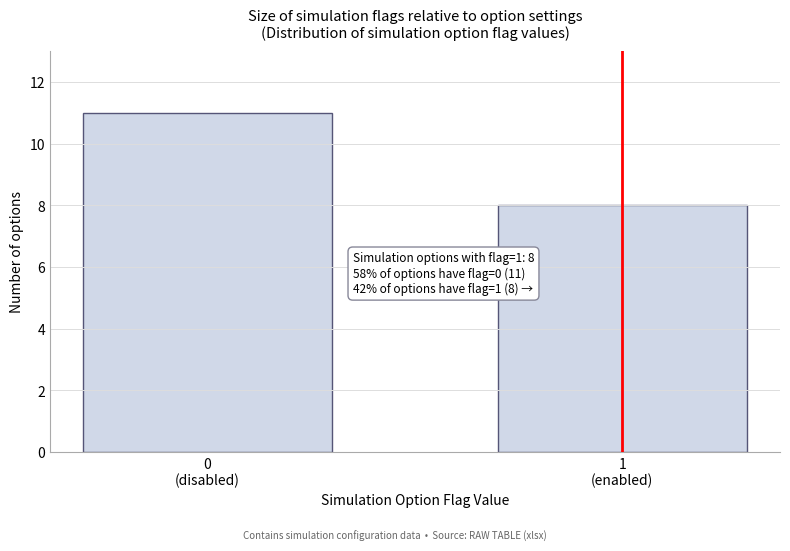

Reading left to right, extract all data points from this chart.

11	8